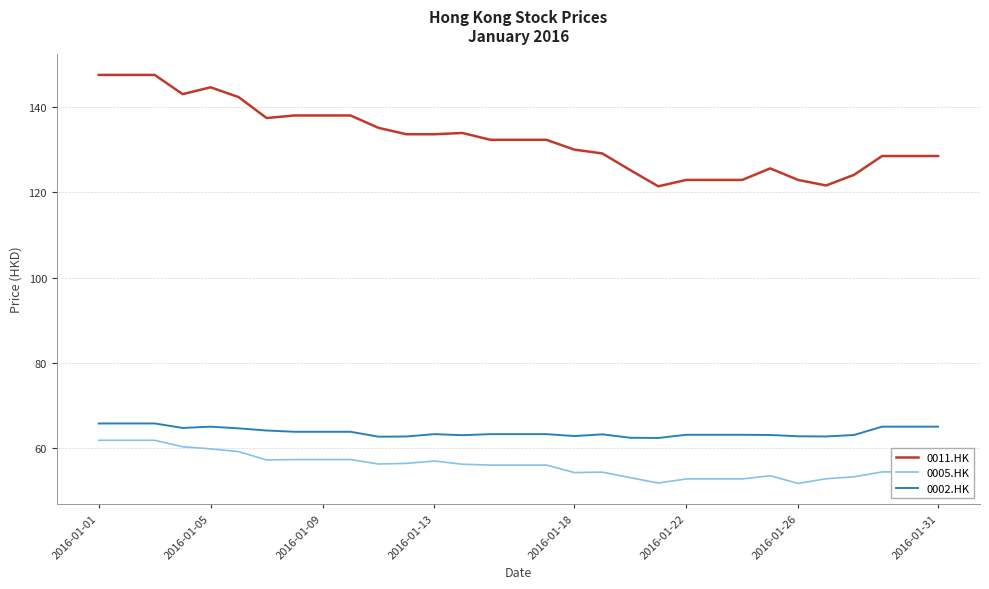

Which series has the largest total across all categories?

0011.HK